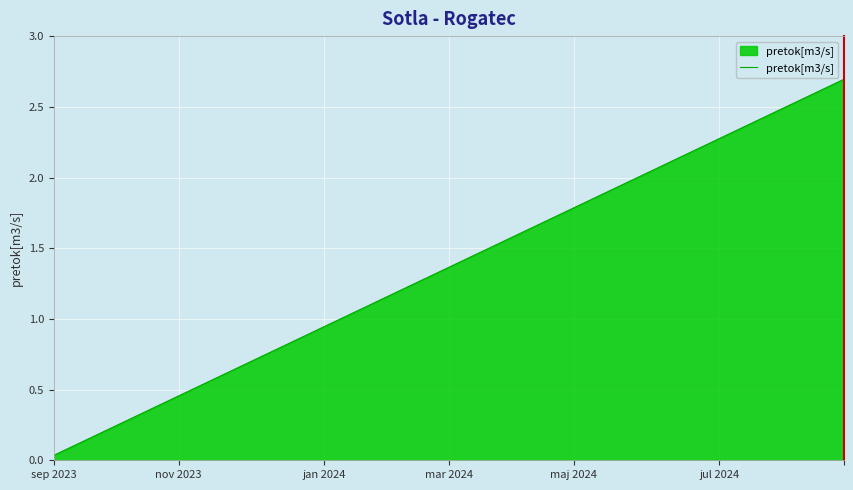

What is the difference between the maximum and minimum values?

2.7